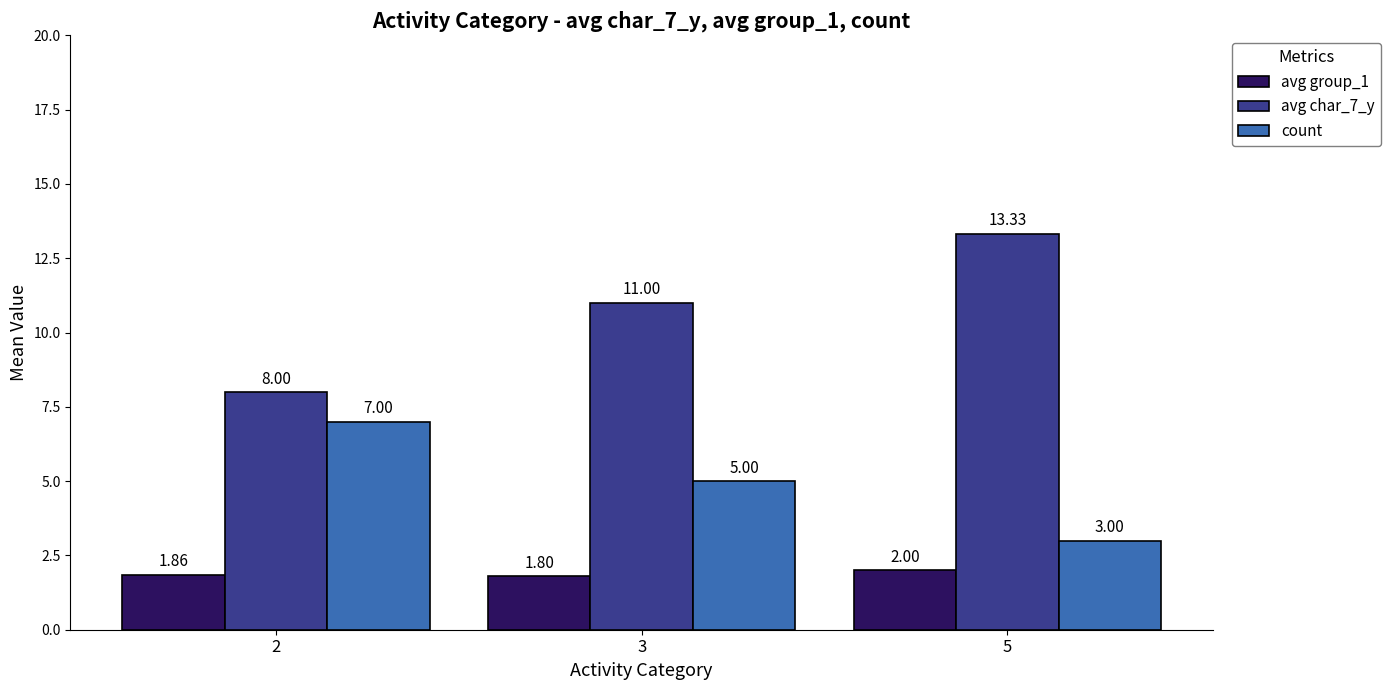

What is the difference between the maximum and second lowest values in the avg char_7_y series?

2.3